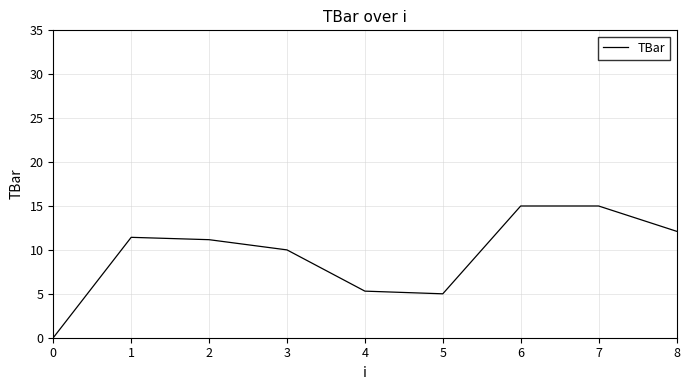

Is this an area chart (filled region under the line)?

No